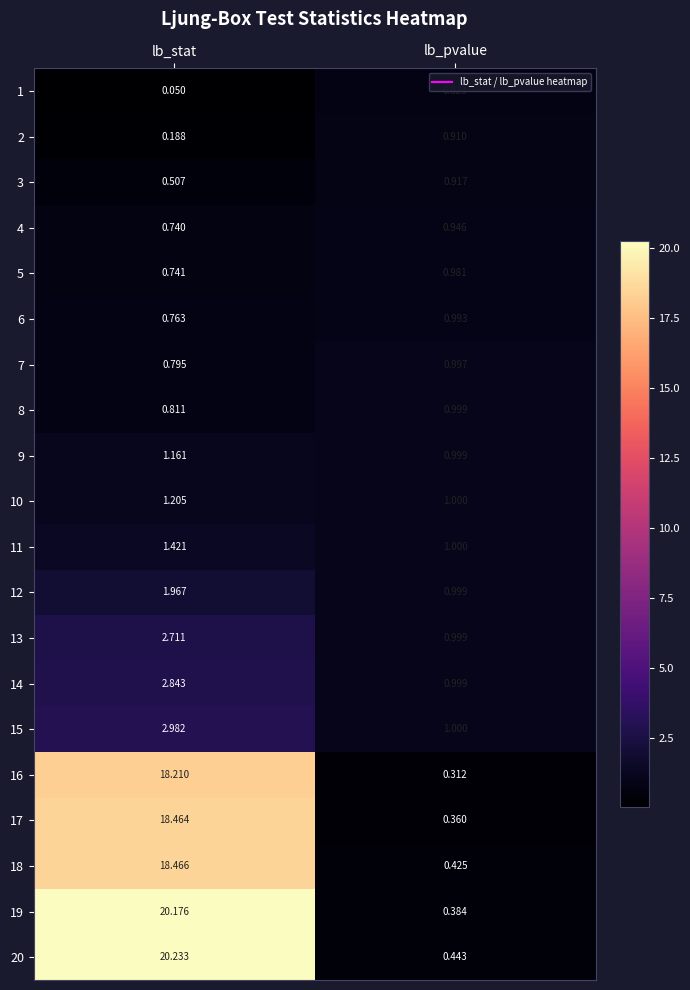

Is the value of 6 at lb_pvalue greater than the value of 5 at lb_pvalue?

Yes